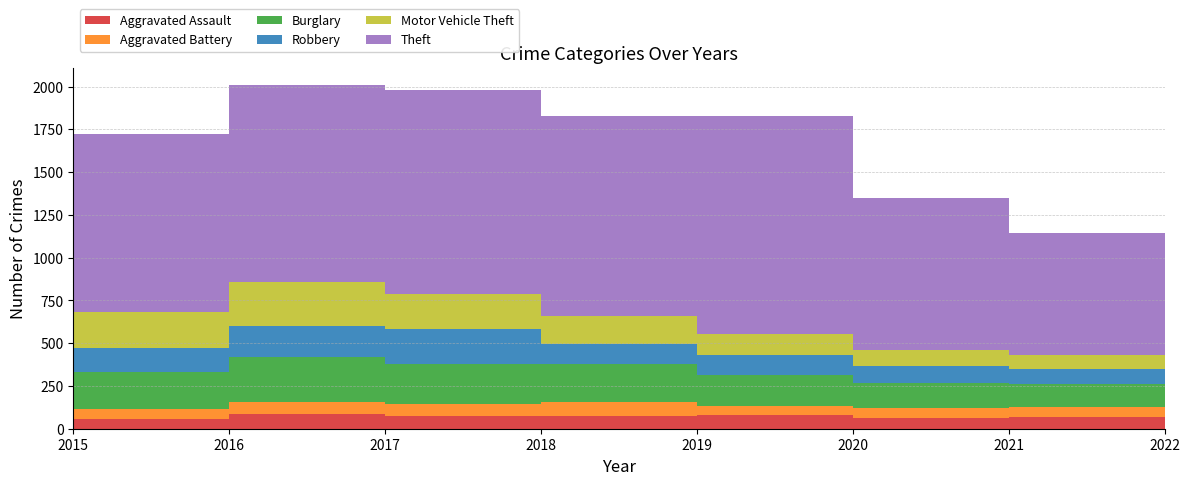

Reading left to right, what are all the values shown in this chart?

Aggravated Assault: 56	88	72	72	80	62	66	61
Aggravated Battery: 60	66	71	86	53	57	60	56
Burglary: 216	266	237	218	182	148	133	129
Robbery: 139	178	202	121	116	97	88	151
Motor Vehicle Theft: 212	259	208	163	123	99	82	260
Theft: 1041	1151	1188	1170	1272	884	716	914